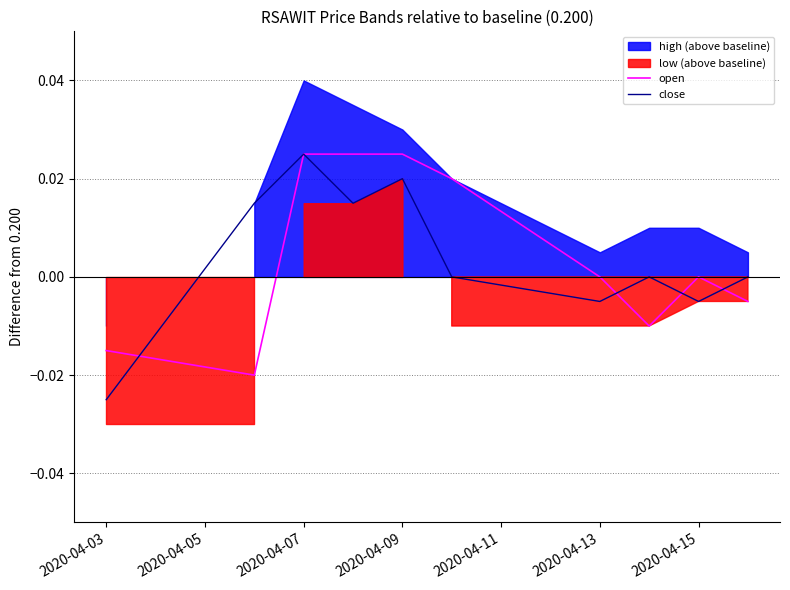

Which label corresponds to the smallest value in the chart?

2020-04-03